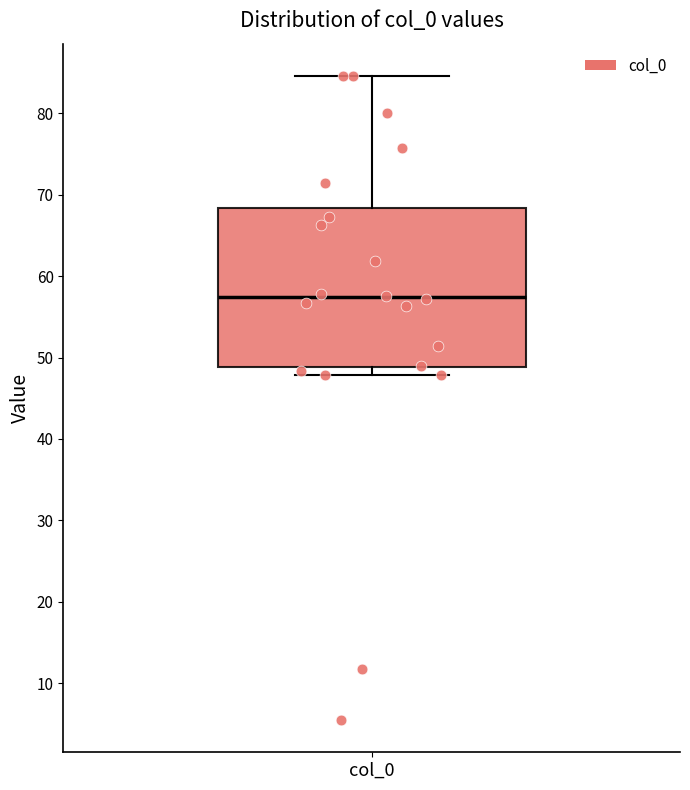

Transcribe this box plot: give where the median line is, the range the box spans, and where the two whiskers end, as read against the y-axis. The values are not printed on the chart, so give them approximately, as read against the axis.

median 57, box 49 to 68, whiskers 48 to 85